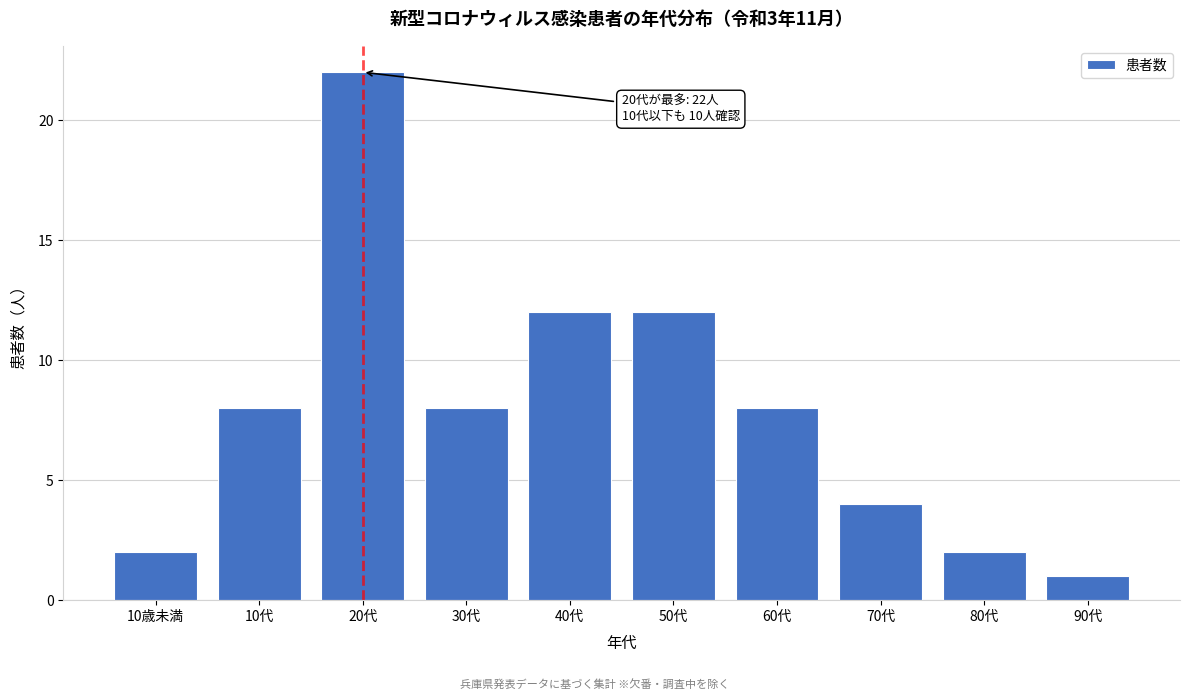

Reading left to right, extract all data points from this chart.

10歳未満=2	10代=8	20代=22	30代=8	40代=12	50代=12	60代=8	70代=4	80代=2	90代=1